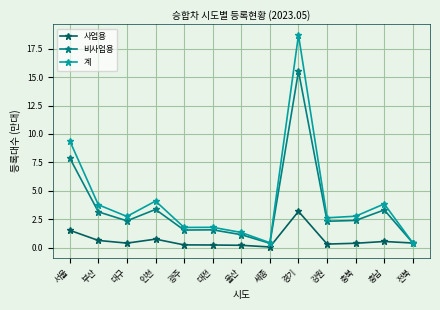

Which series has the widest spread of values?

계